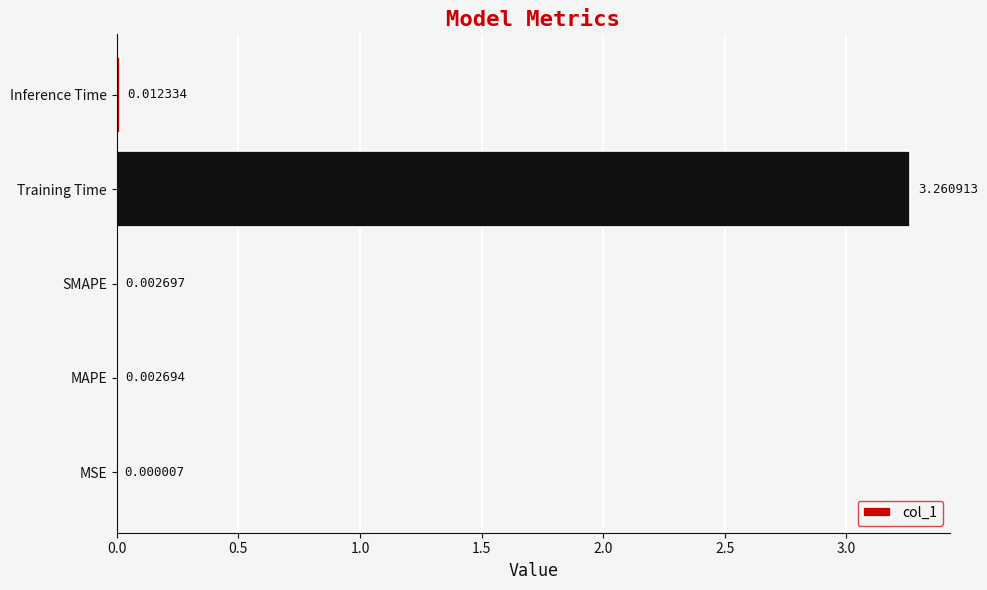

Between MSE and Inference Time, which is larger?

Inference Time